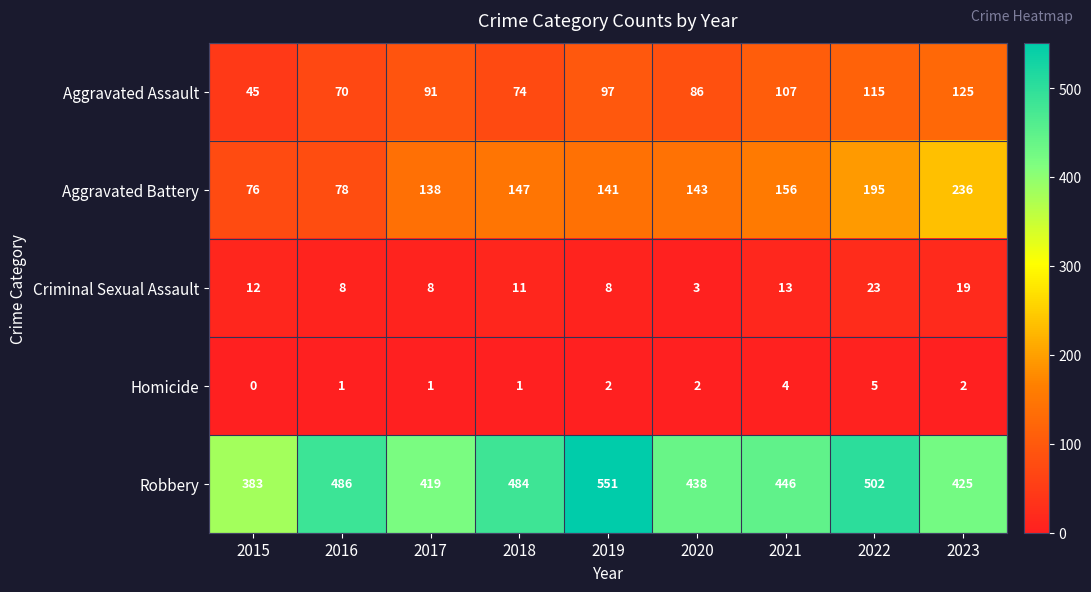

How many series are shown in this chart?

5